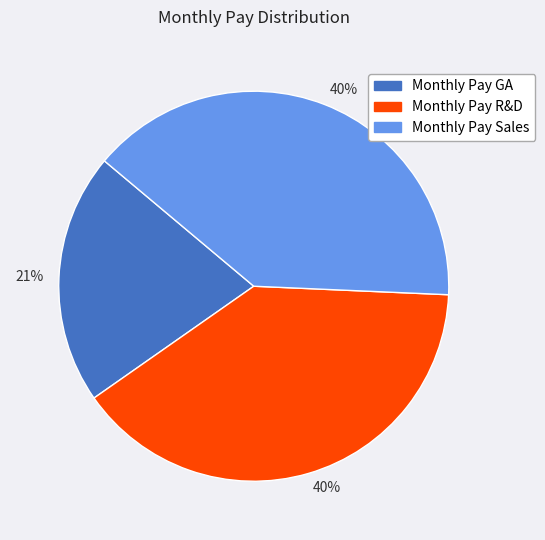

Combined, do Monthly Pay GA and Monthly Pay R&D account for over 50%?

Yes